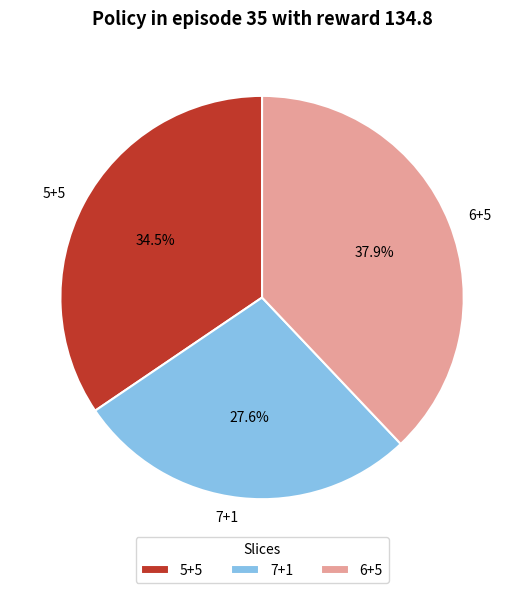

Rank the categories by value from highest to lowest.

6+5, 5+5, 7+1